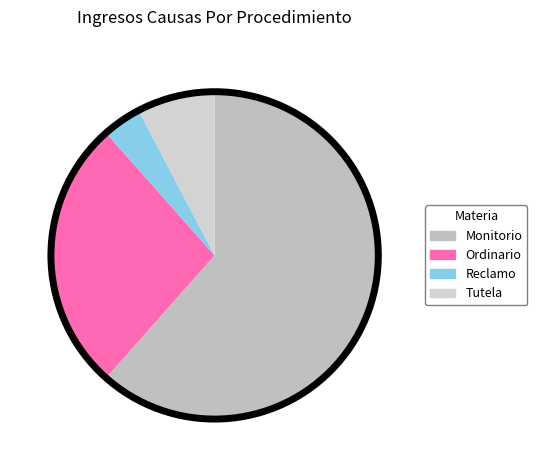

What is the change in value from Monitorio to Tutela?

-14